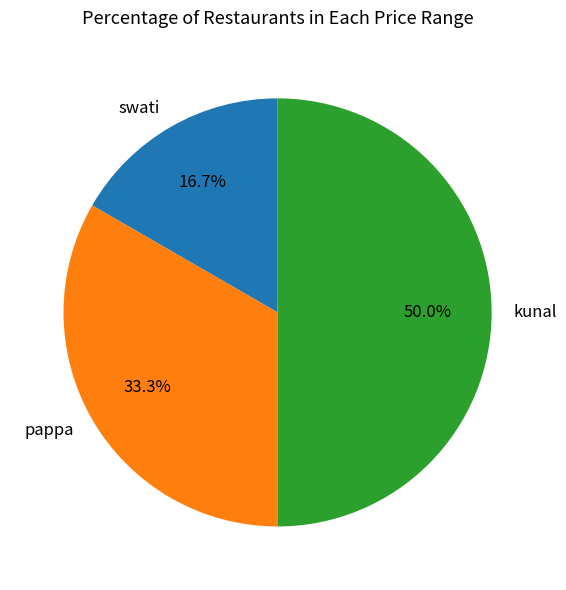

Which category has the smallest portion of the pie?

swati